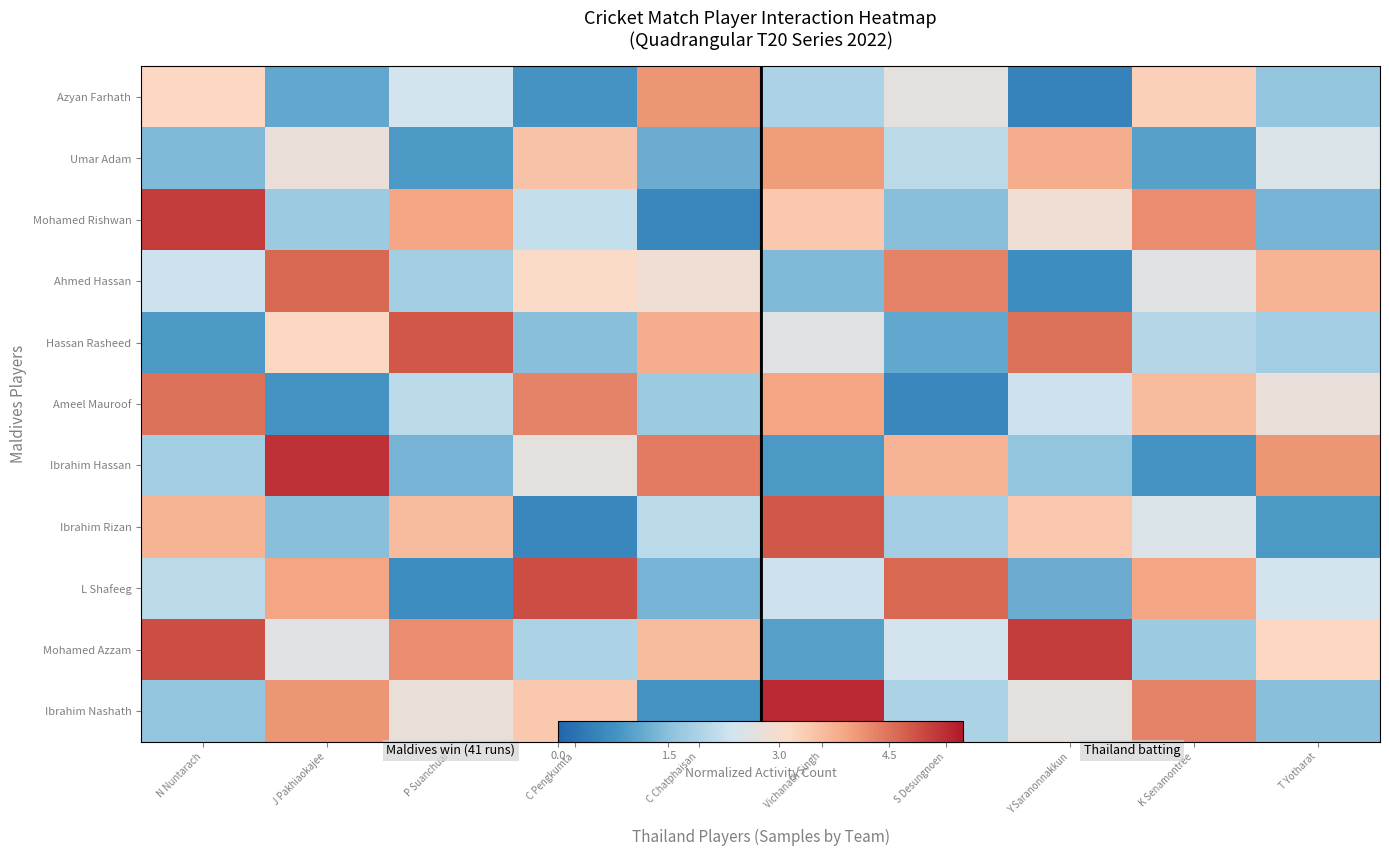

What is the difference between the second highest and second lowest values in the Mohamed Rishwan series?

2.9